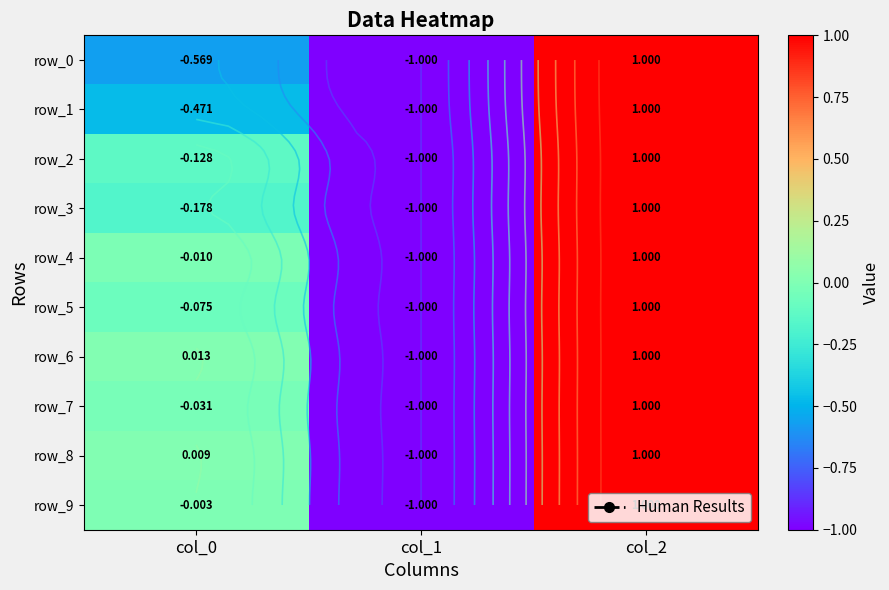

Which series has the largest range (max minus min)?

row_0